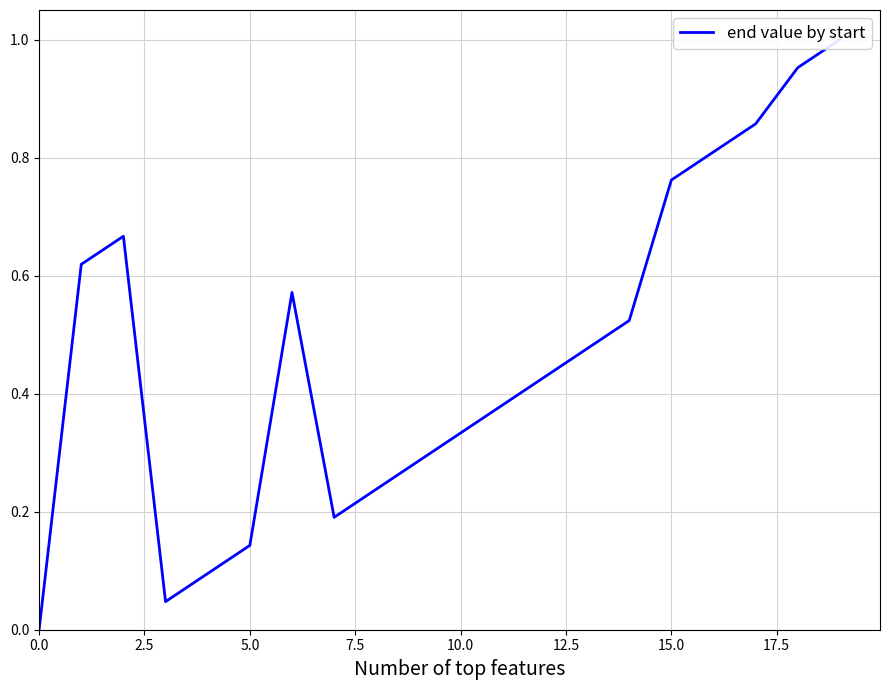

What is the sum of all values?

9.4